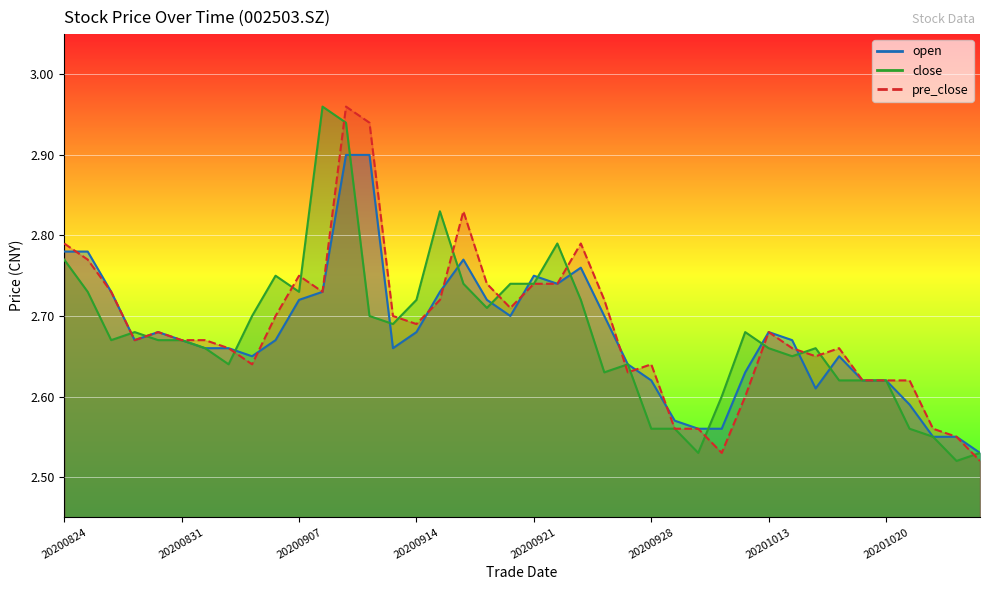

Which series changed the most between 20200903 and 20201023?

close